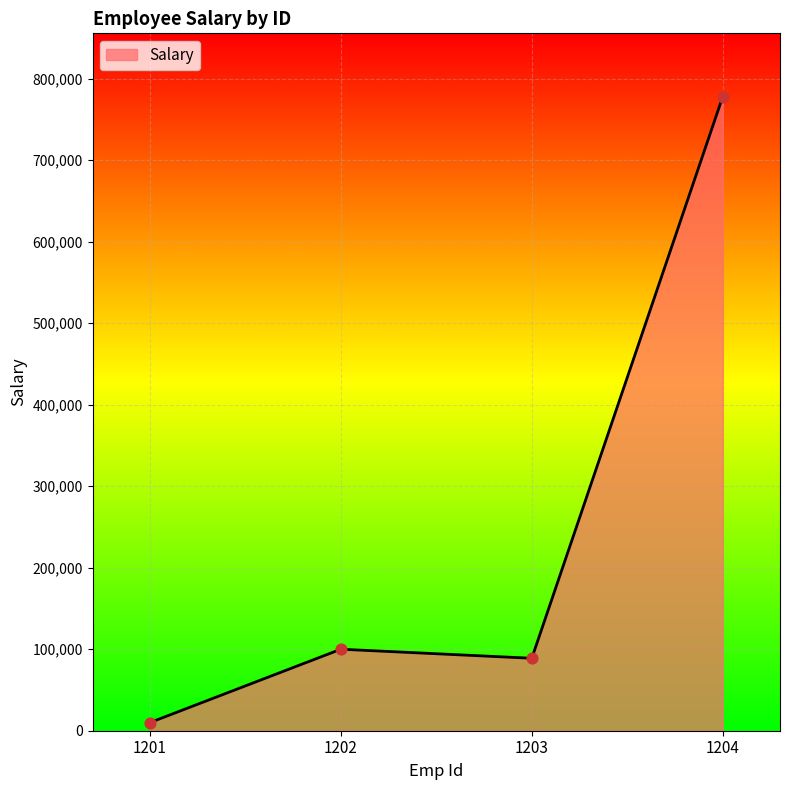

Between 1203 and 1201, which is larger?

1203